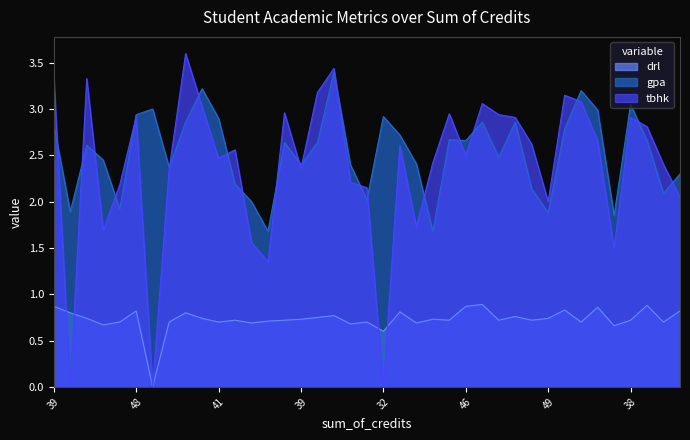

How many distinct data groups are displayed?

3